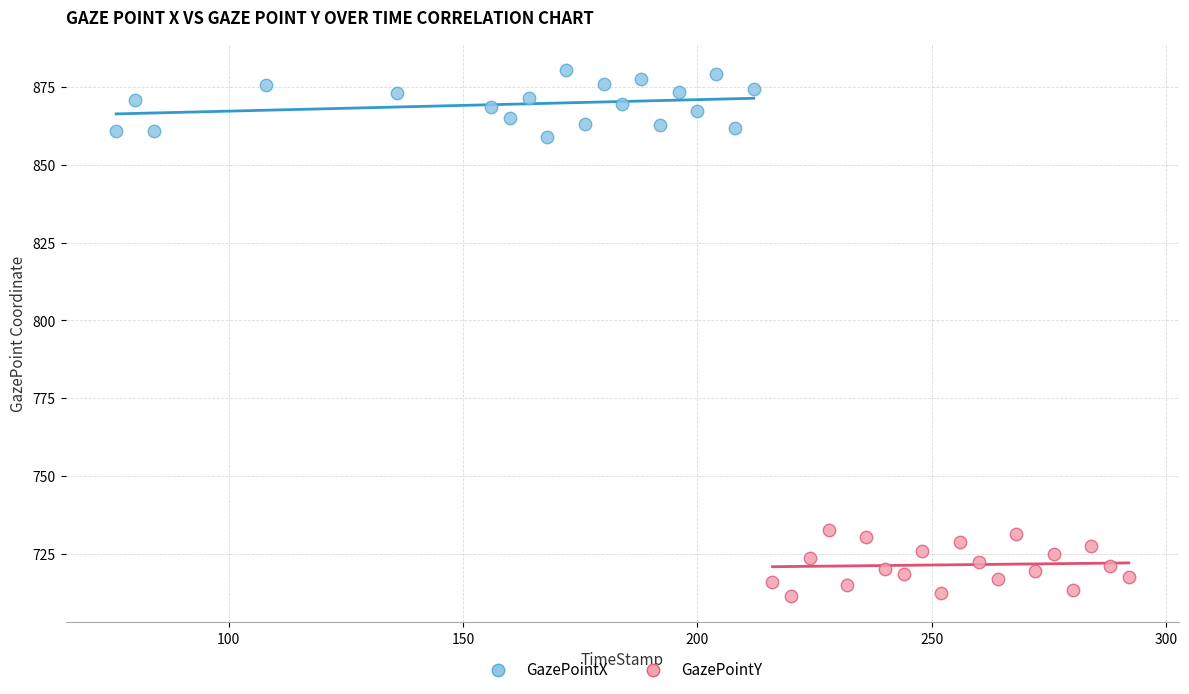

What are all the series names shown in the legend?

GazePointX, GazePointY